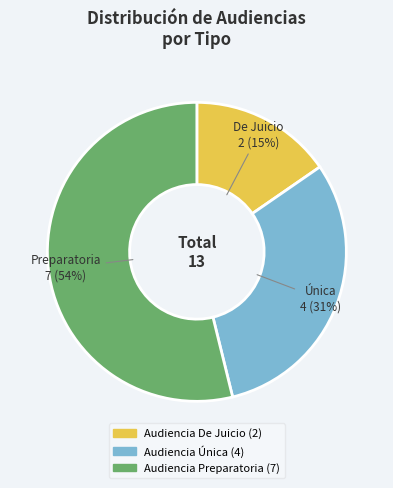

Is there any slice that represents more than half of the pie?

Yes